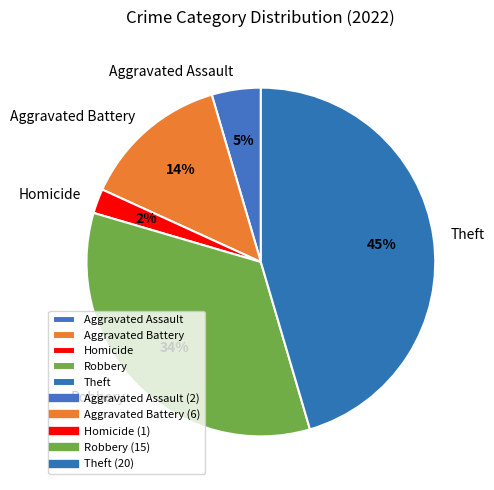

Which has a higher value, Aggravated Assault or Homicide?

Aggravated Assault